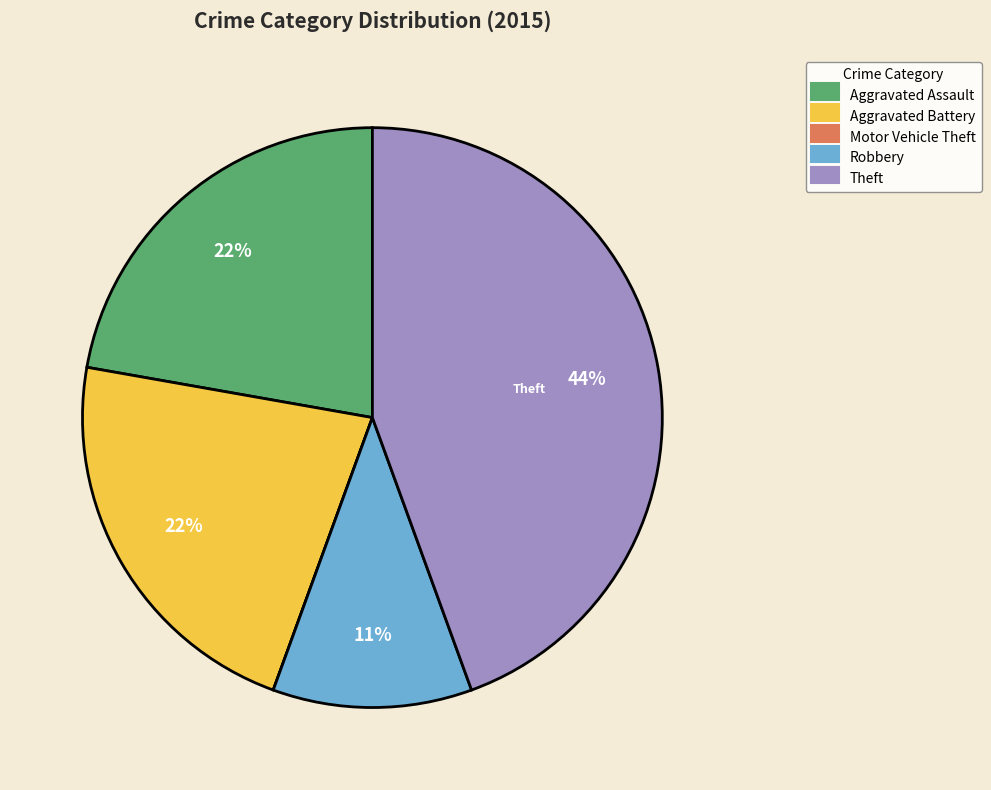

Is Aggravated Assault the majority of the pie?

No